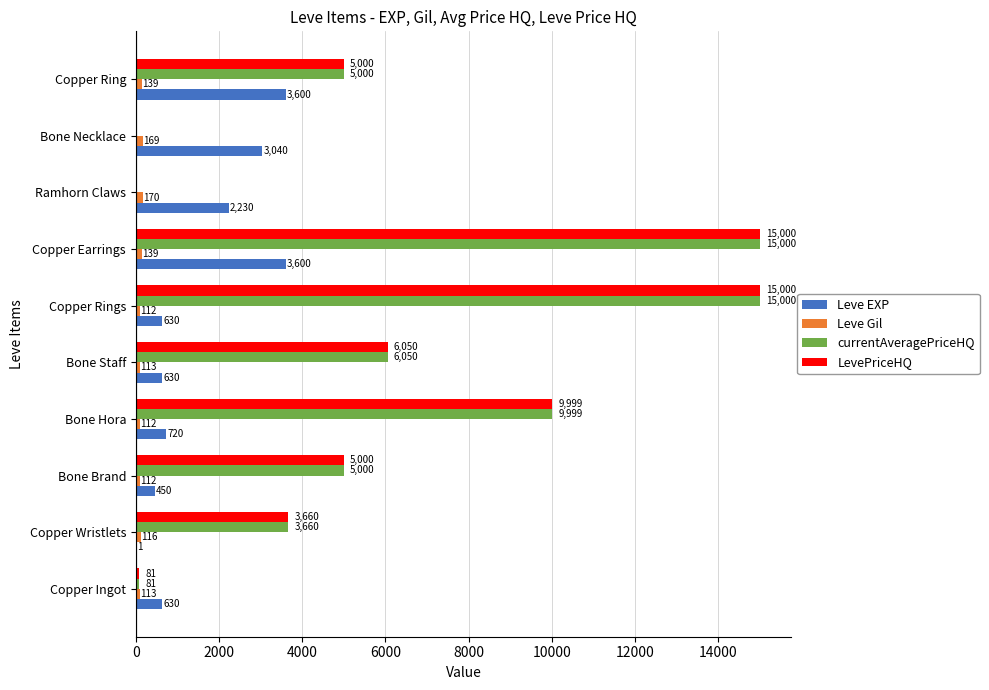

At which category is the sum across all series the highest?

Copper Earrings